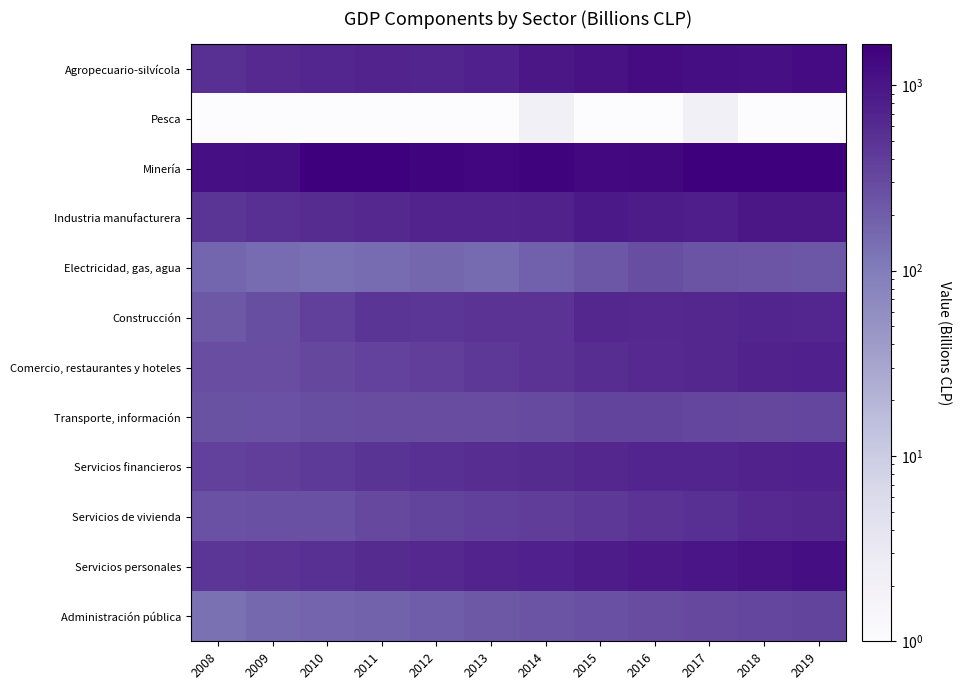

Reading right to left, list all the values displayed in this chart.

Agropecuario-silvícola: 2019=1272	2018=1140	2017=1170	2016=1220	2015=1056	2014=944	2013=752	2012=688	2011=713	2010=677	2009=607	2008=534
Pesca: 2019=1	2018=1	2017=2	2016=1	2015=1	2014=2	2013=1	2012=1	2011=1	2010=1	2009=1	2008=1
Minería: 2019=1631	2018=1642	2017=1669	2016=1414	2015=1352	2014=1527	2013=1385	2012=1478	2011=1664	2010=1651	2009=1165	2008=1139
Industria manufacturera: 2019=962	2018=938	2017=797	2016=837	2015=900	2014=737	2013=707	2012=717	2011=637	2010=575	2009=527	2008=473
Electricidad, gas, agua: 2019=231	2018=235	2017=242	2016=270	2015=229	2014=185	2013=152	2012=163	2011=144	2010=138	2009=143	2008=168
Construcción: 2019=676	2018=697	2017=644	2016=633	2015=644	2014=496	2013=508	2012=466	2011=475	2010=376	2009=270	2008=225
Comercio, restaurantes y hoteles: 2019=750	2018=730	2017=649	2016=610	2015=556	2014=500	2013=451	2012=387	2011=351	2010=312	2009=281	2008=284
Transporte, información: 2019=320	2018=319	2017=328	2016=344	2015=346	2014=299	2013=293	2012=287	2011=290	2010=271	2009=261	2008=250
Servicios financieros: 2019=763	2018=723	2017=682	2016=682	2015=649	2014=596	2013=560	2012=524	2011=490	2010=424	2009=389	2008=366
Servicios de vivienda: 2019=644	2018=616	2017=554	2016=496	2015=448	2014=403	2013=375	2012=339	2011=309	2010=265	2009=263	2008=261
Servicios personales: 2019=1159	2018=1068	2017=972	2016=920	2015=834	2014=762	2013=705	2012=639	2011=598	2010=534	2009=503	2008=453
Administración pública: 2019=344	2018=324	2017=310	2016=291	2015=267	2014=244	2013=221	2012=201	2011=184	2010=174	2009=157	2008=131